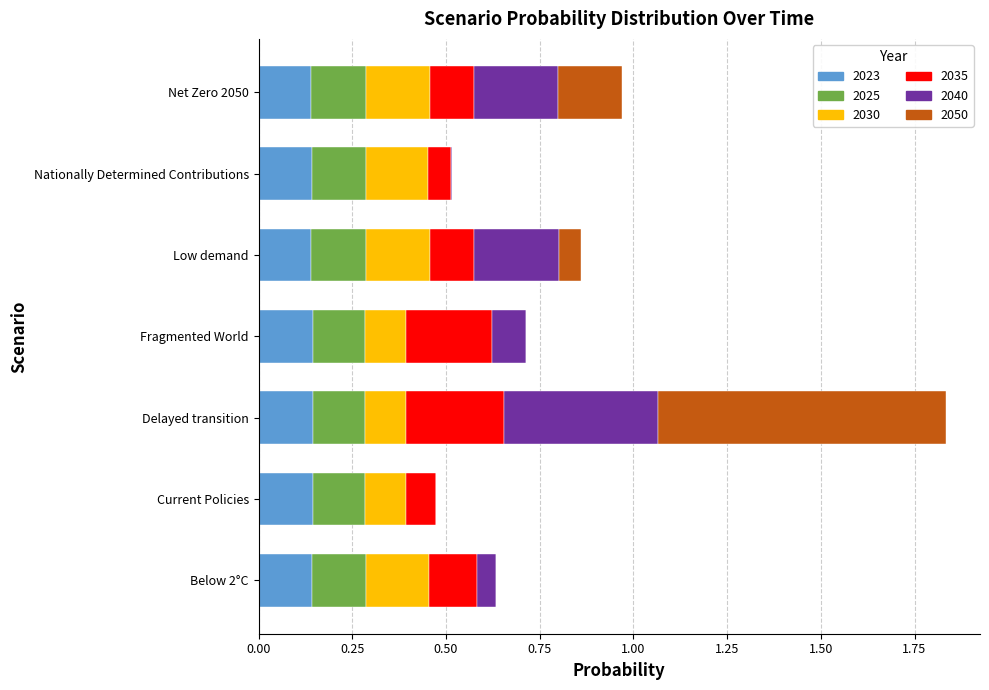

What is the total value across all series at Net Zero 2050?

1.0